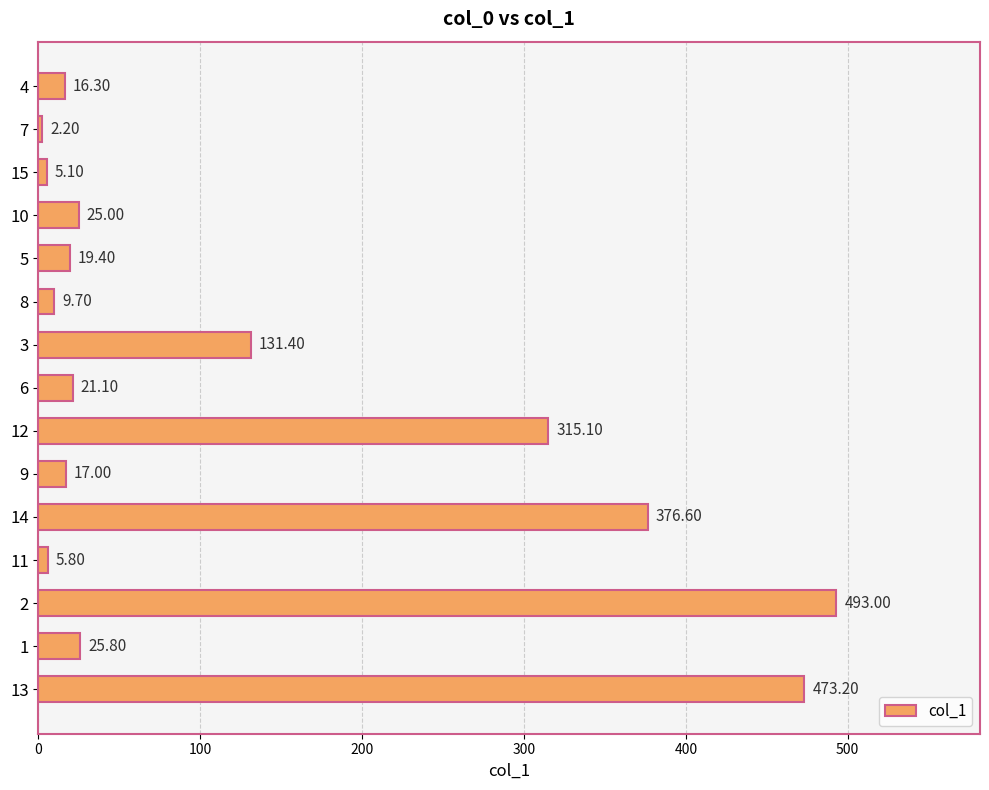

The chart shows a value of 30.0 at 7. True or false?

False